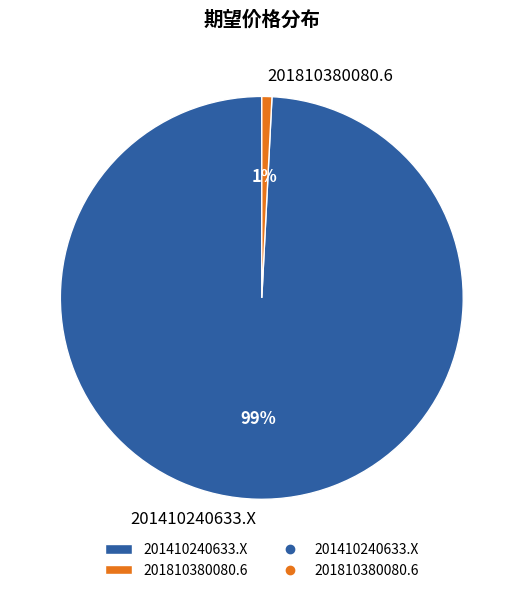

Which category has the biggest portion of the pie?

201410240633.X